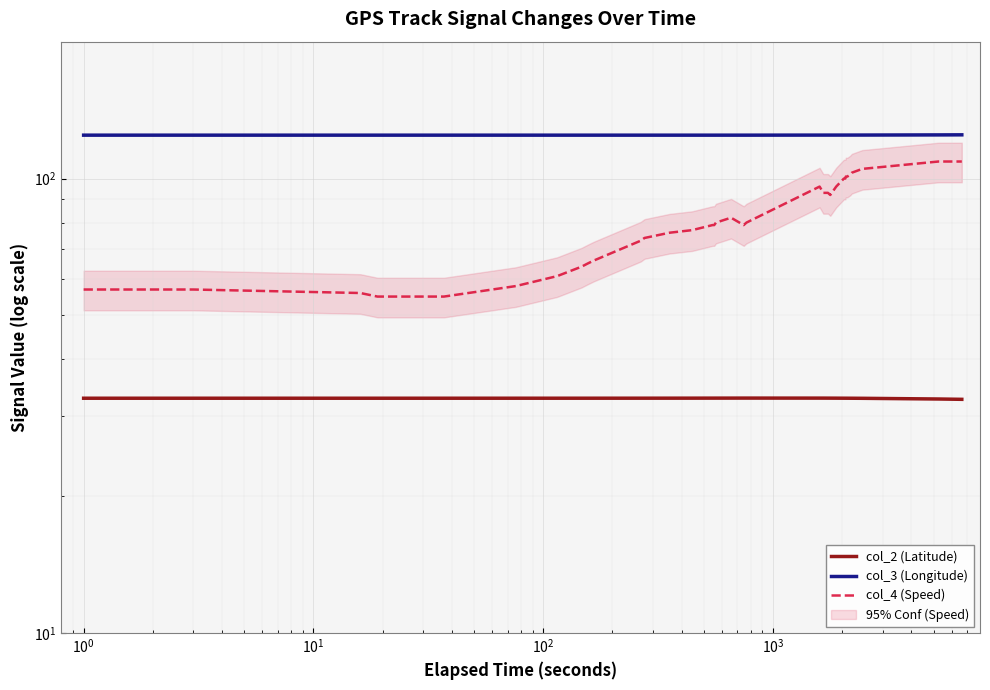

What are all the series names shown in the legend?

col_2 (Latitude), col_3 (Longitude), col_4 (Speed)